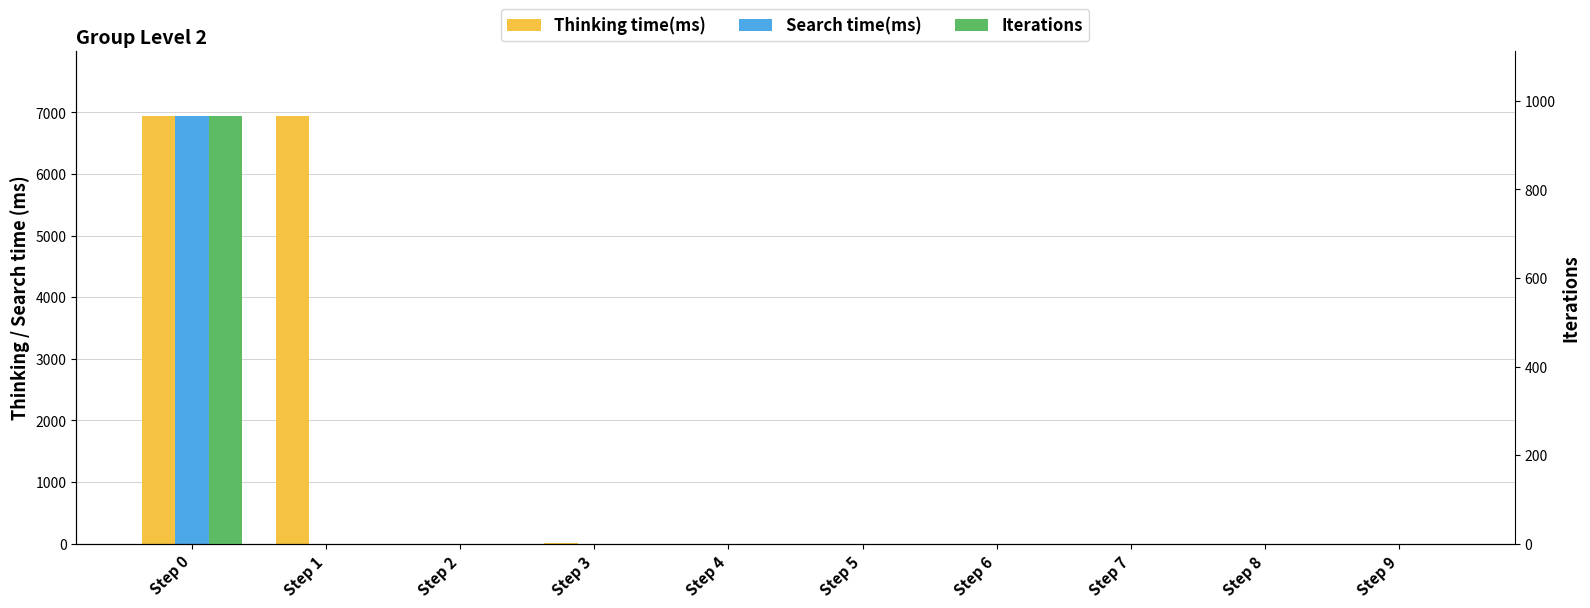

Which series changed the most between Step 8 and Step 9?

Thinking time(ms)